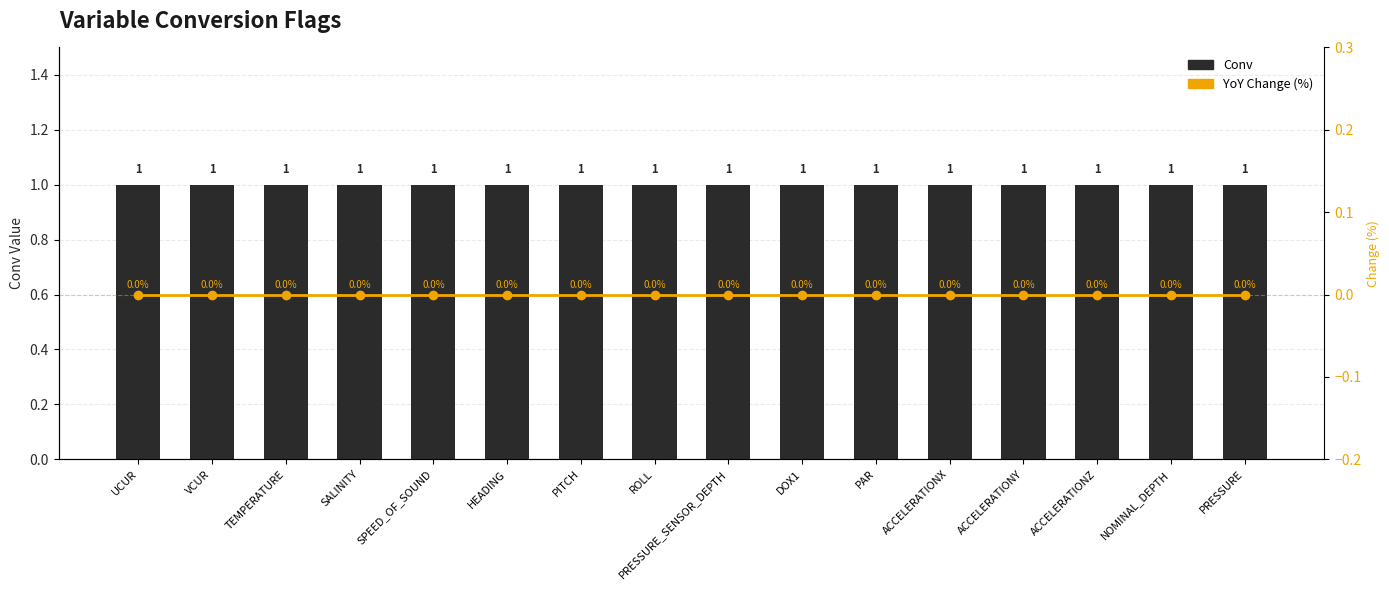

What are all the series names shown in the legend?

Conv, YoY Change (%)